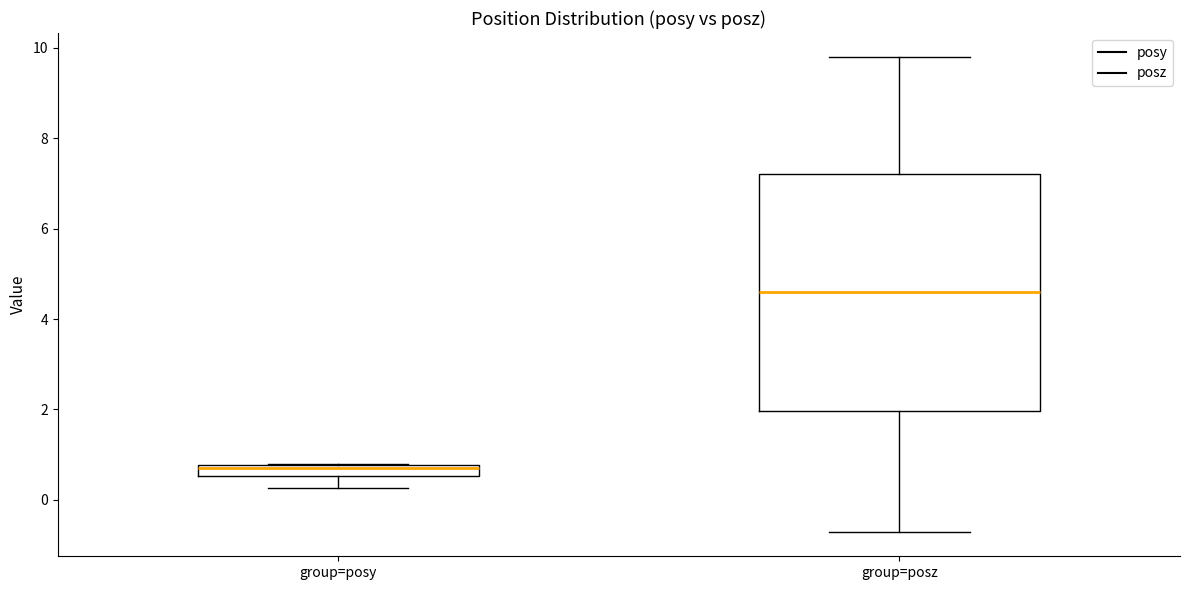

Which box is the tallest, from its lower edge to its upper edge?

group=posz